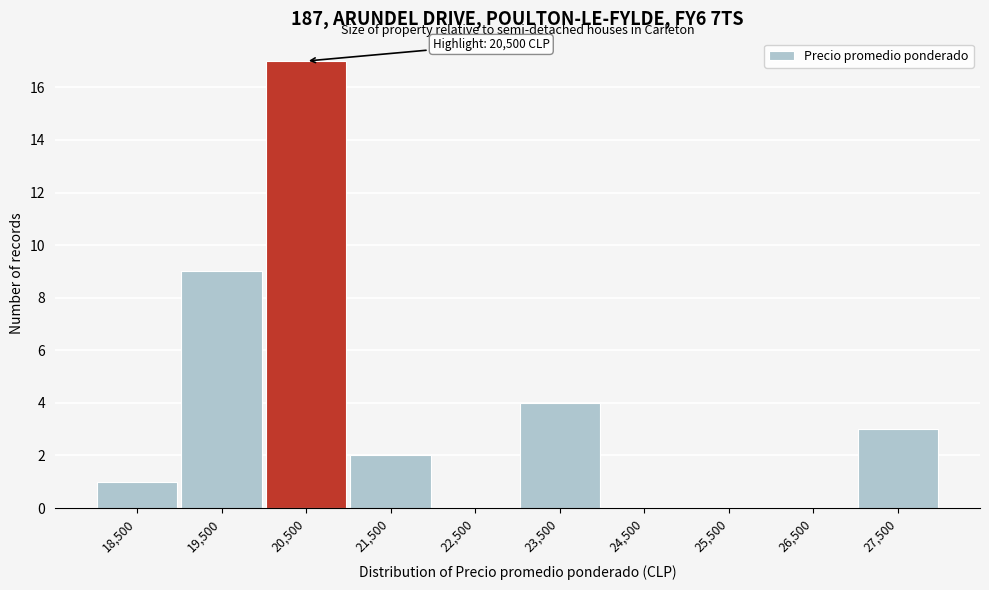

Reading right to left, list all the values displayed in this chart.

27,500=3	26,500=0	25,500=0	24,500=0	23,500=4	22,500=0	21,500=2	20,500=17	19,500=9	18,500=1